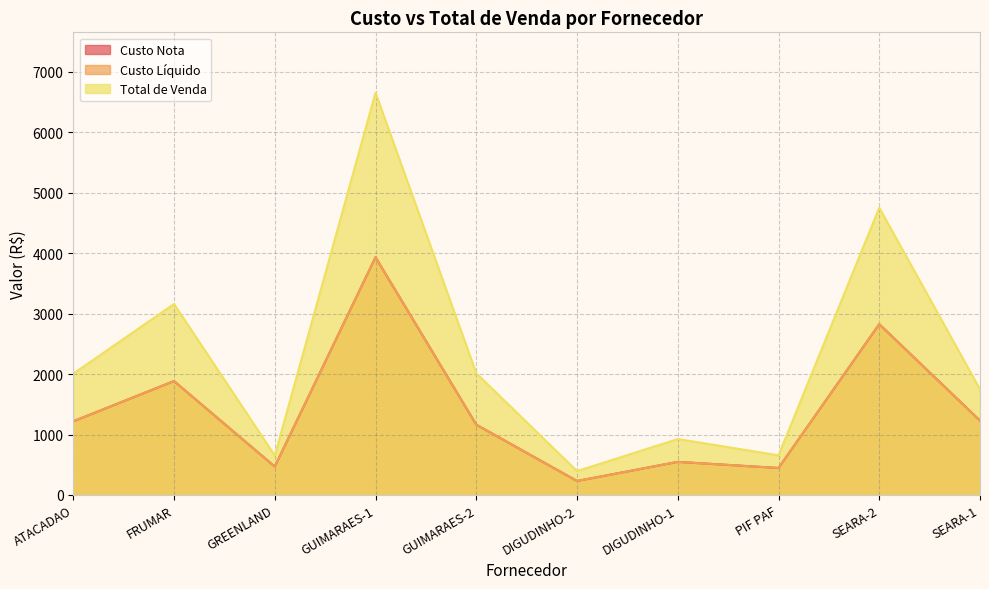

Between SEARA-2 and SEARA-1, which is larger?

SEARA-2